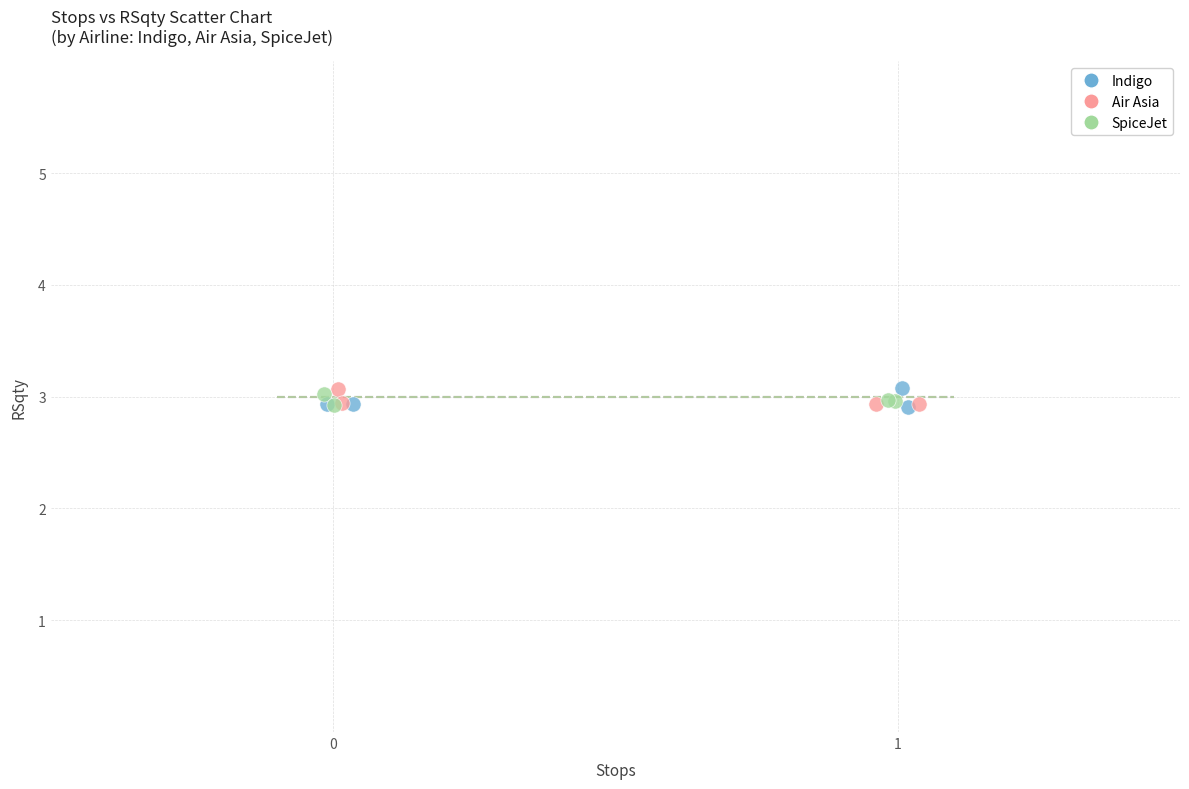

What are all the series names shown in the legend?

Indigo, Air Asia, SpiceJet